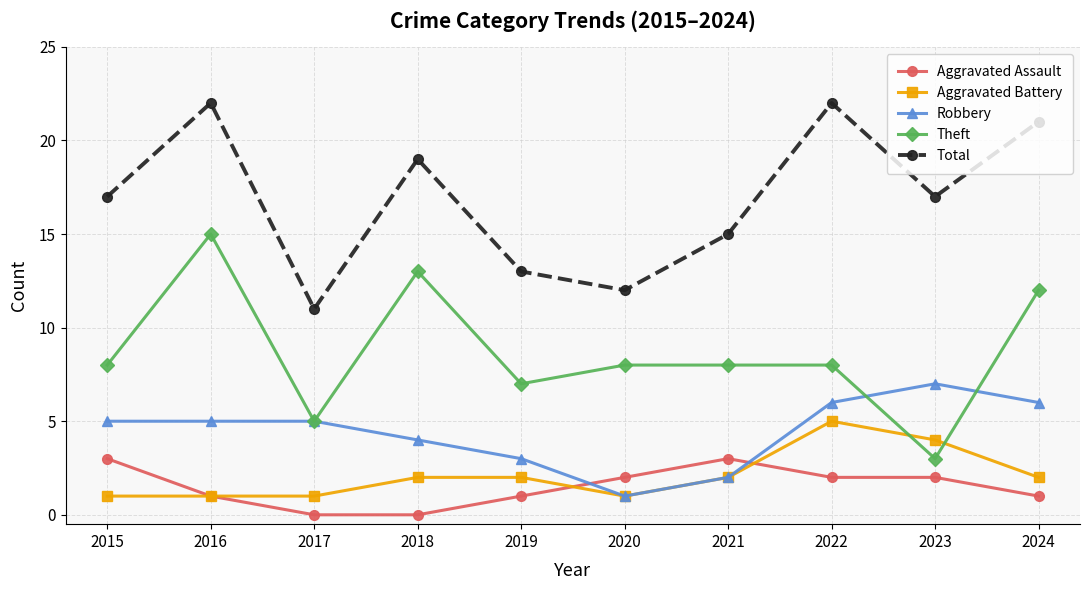

Which series changed the most between 2016 and 2019?

Total